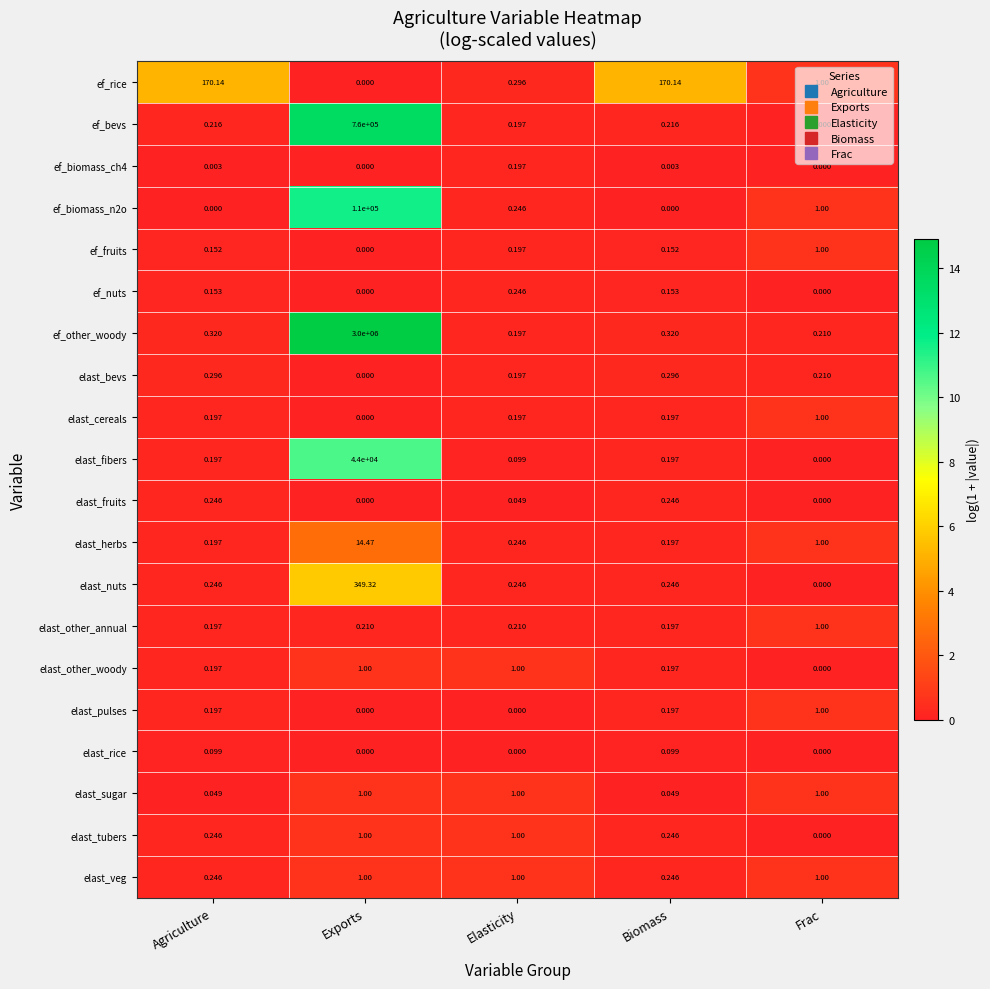

Which series changed the most between Biomass and Frac?

ef_rice